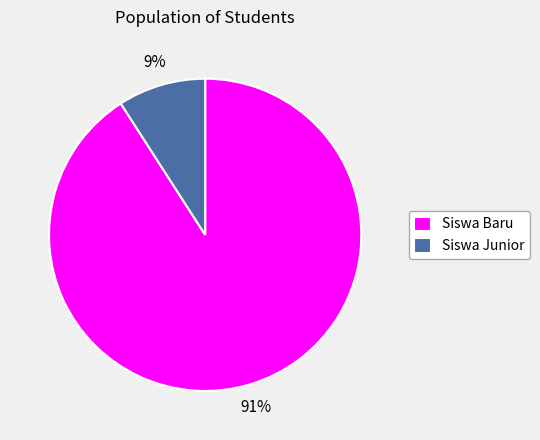

To the nearest percent, what is the average slice percentage?

50%